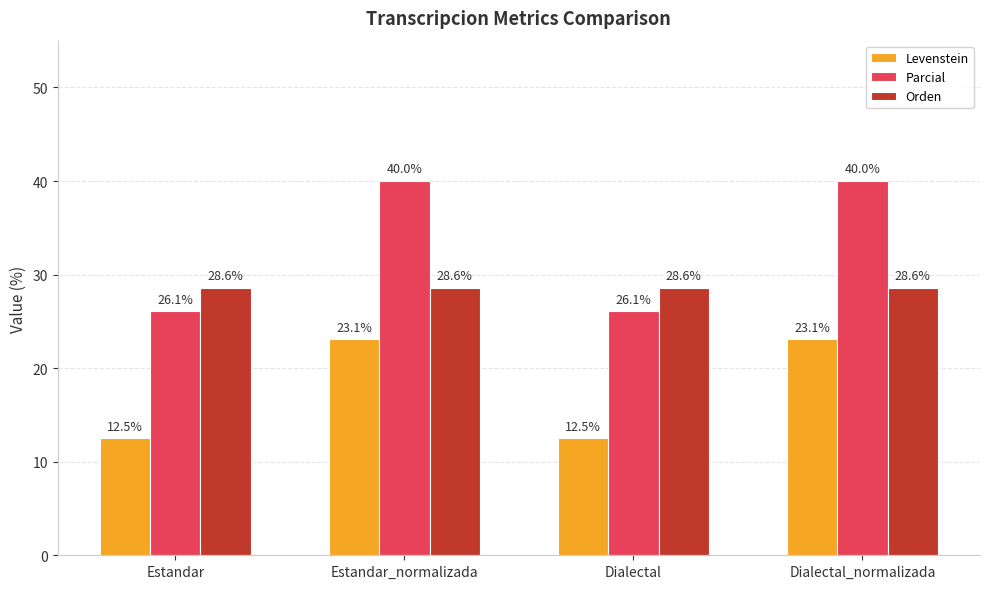

How many bars are there in total?

12